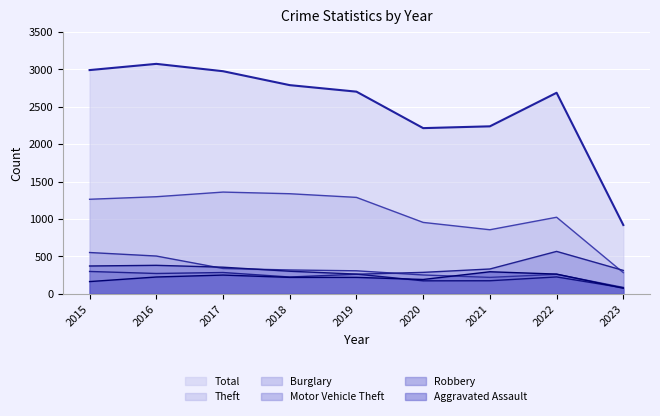

How many distinct data groups are displayed?

6